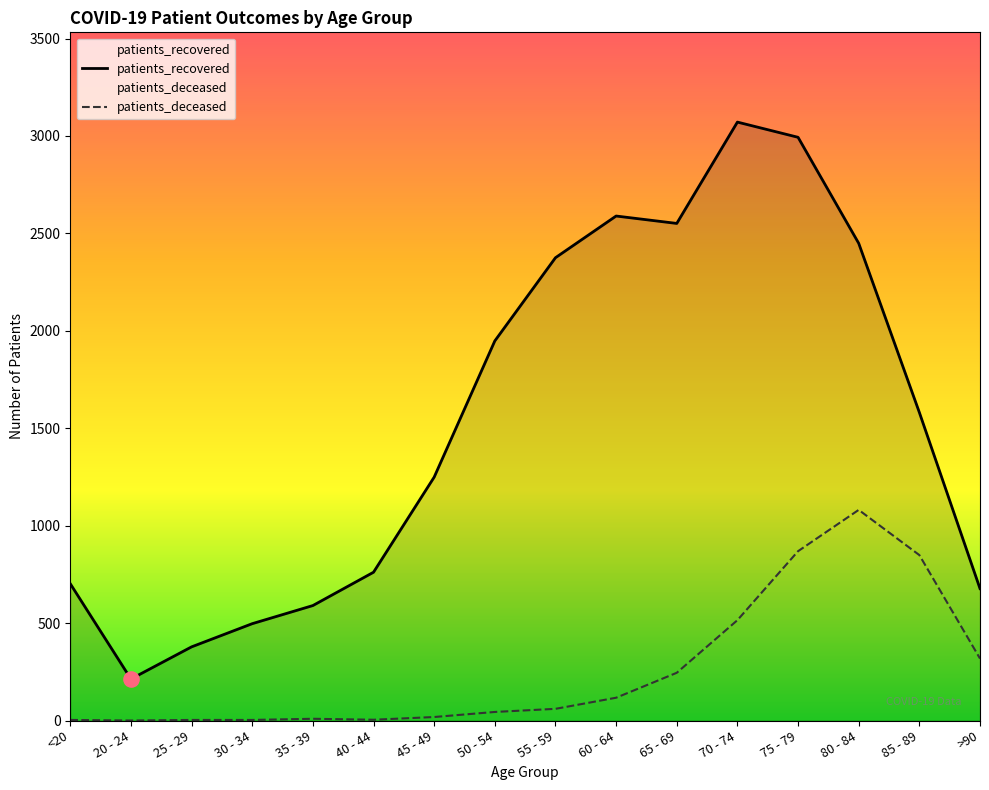

Which series contains the highest Y value?

patients_recovered